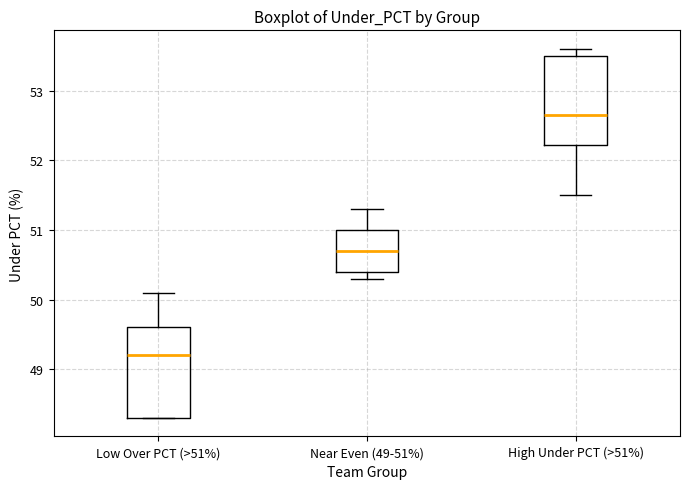

Reading left to right, read every box against the y-axis: the position of its median line, the range the box covers, and the ends of its whiskers. The values are not printed on the chart, so give them approximately, as read against the axis.

Low Over PCT (>51%): median 49.2, box 48.3 to 49.6, whiskers 48.3 to 50.1
Near Even (49-51%): median 50.7, box 50.4 to 51.0, whiskers 50.3 to 51.3
High Under PCT (>51%): median 52.7, box 52.2 to 53.5, whiskers 51.5 to 53.6